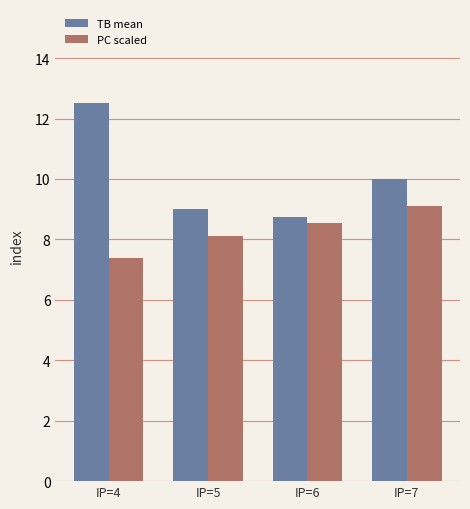

Between IP=4 and IP=6, which series saw the biggest shift?

TB mean